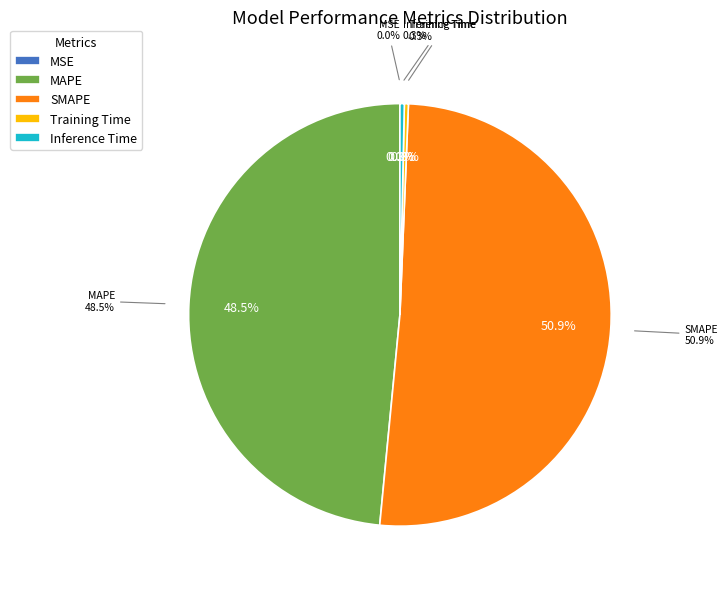

To the nearest percent, what is the difference between the MAPE and SMAPE slice percentages?

2%